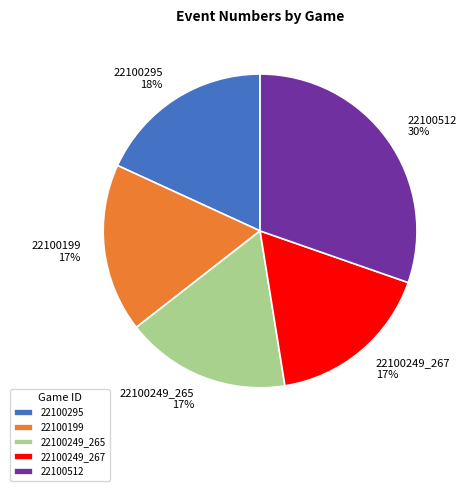

Is the sum of 22100249_267 and 22100512 greater than half?

No